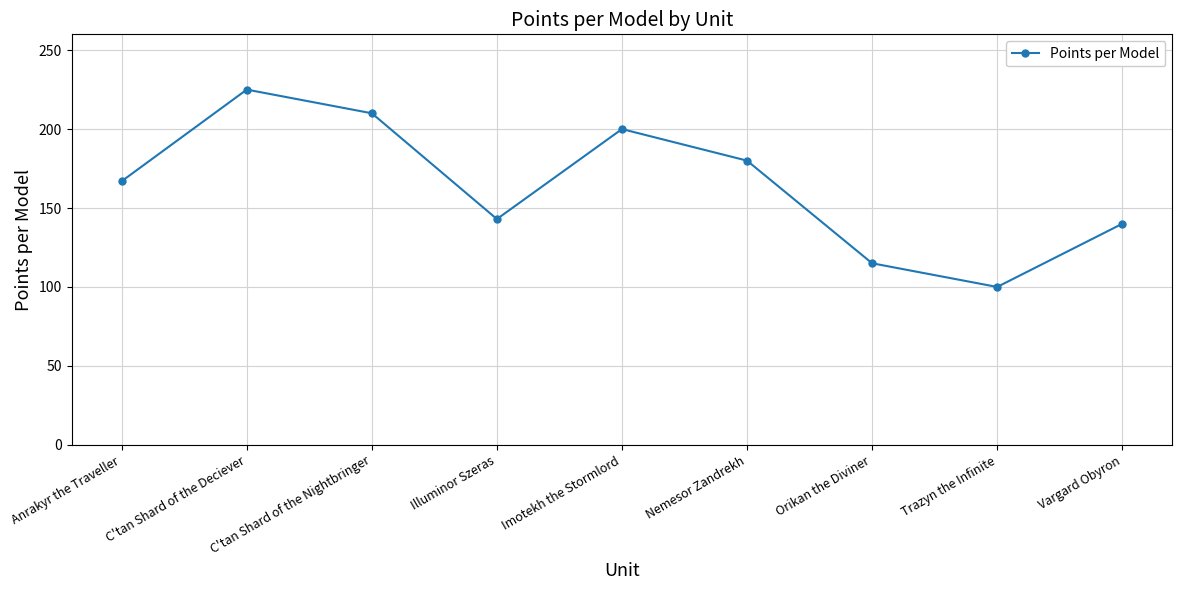

What is the difference between the second highest and minimum values?

110